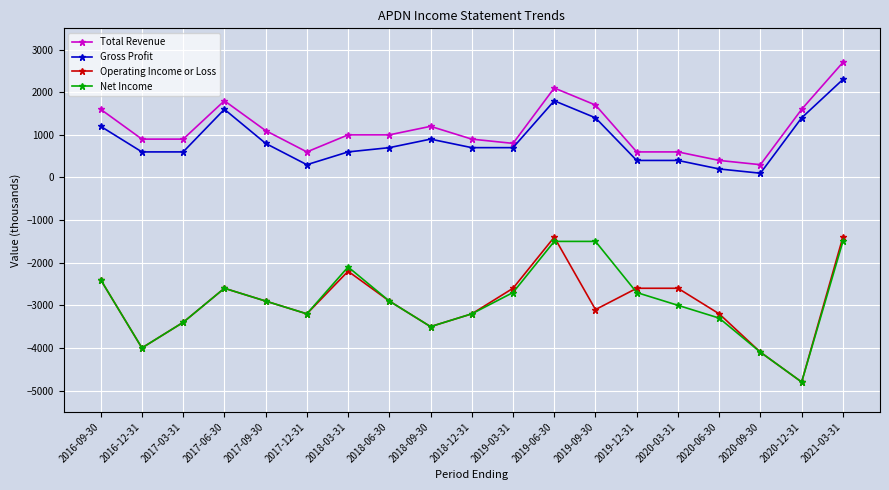

What is the difference between the maximum and minimum values in the Gross Profit series?

2200